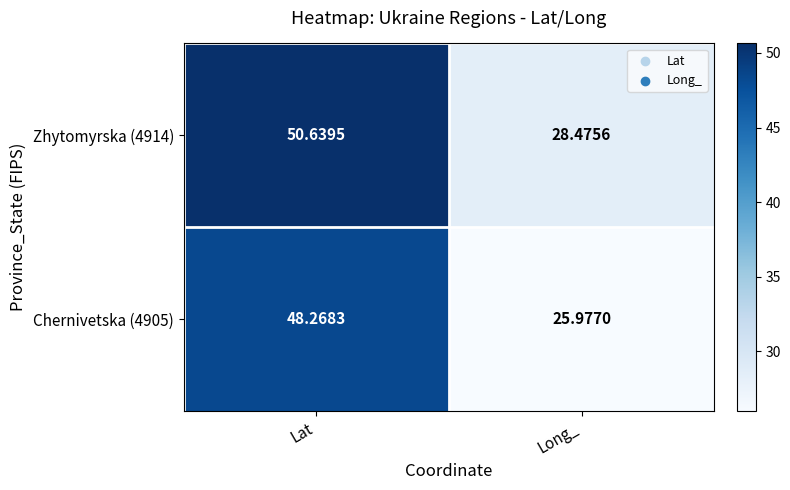

At which label is Chernivetska (4905) closest to 37?

Long_